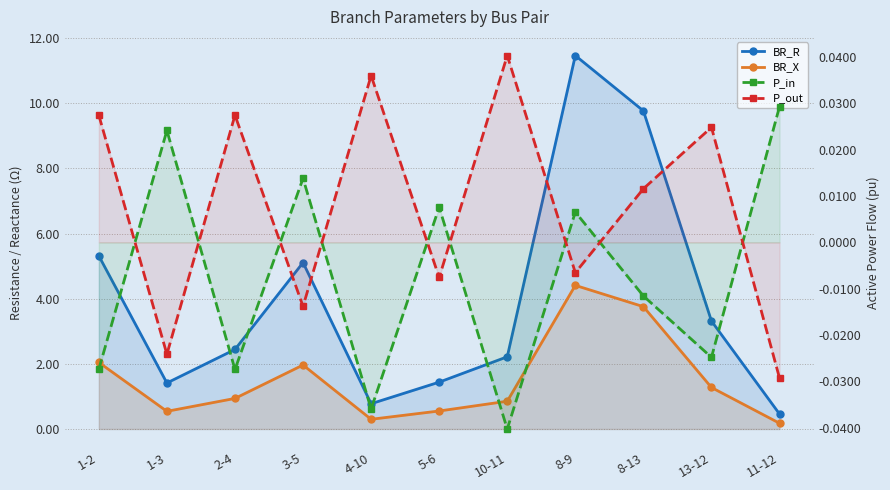

True or false: BR_R and BR_X cross at least once.

False